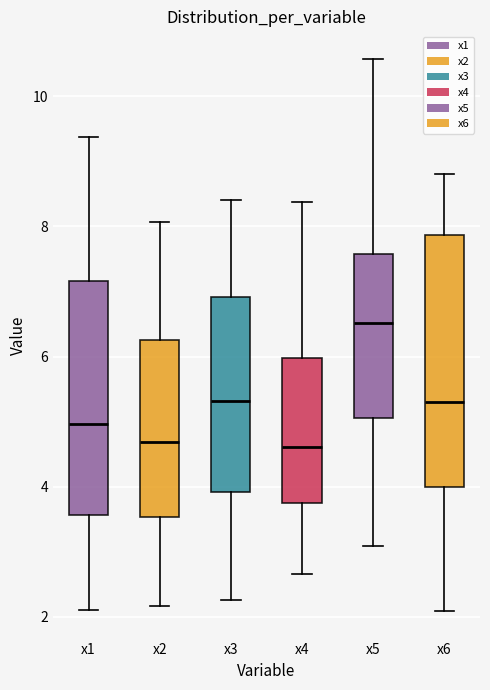

Reading left to right, transcribe this box plot: for each box, give where its median line is, the range the box spans, and where its two whiskers end, as read against the y-axis. The values are not printed on the chart, so give them approximately, as read against the axis.

x1: median 5.0, box 3.6 to 7.2, whiskers 2.0 to 9.4
x2: median 4.6, box 3.6 to 6.2, whiskers 2.2 to 8.0
x3: median 5.4, box 4.0 to 7.0, whiskers 2.2 to 8.4
x4: median 4.6, box 3.8 to 6.0, whiskers 2.6 to 8.4
x5: median 6.6, box 5.0 to 7.6, whiskers 3.0 to 10.6
x6: median 5.2, box 4.0 to 7.8, whiskers 2.0 to 8.8